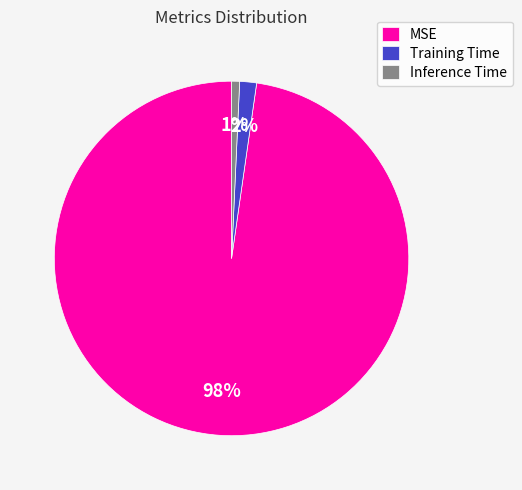

Is it true that MSE is 98% of the pie?

True